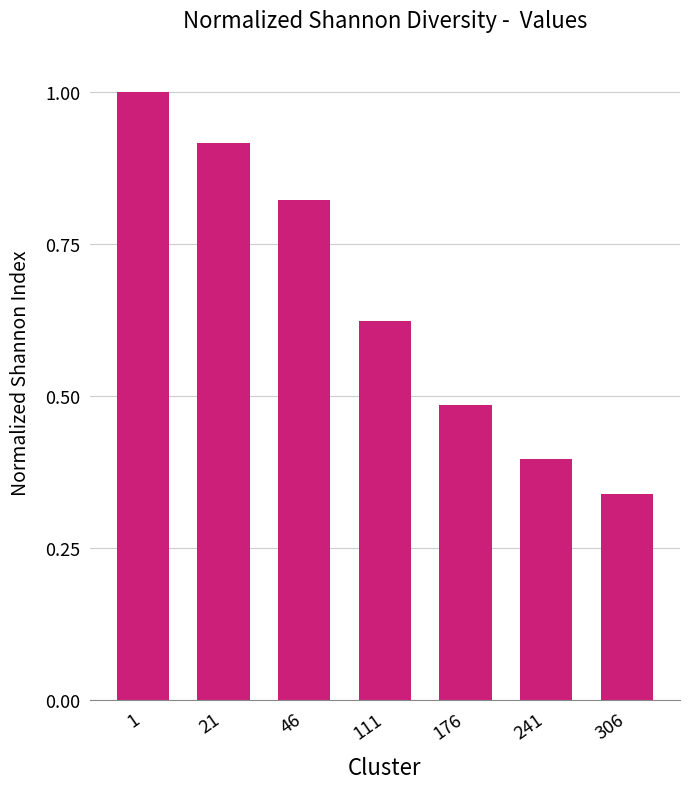

What is the sum of the values at 176 and 111?

1.1